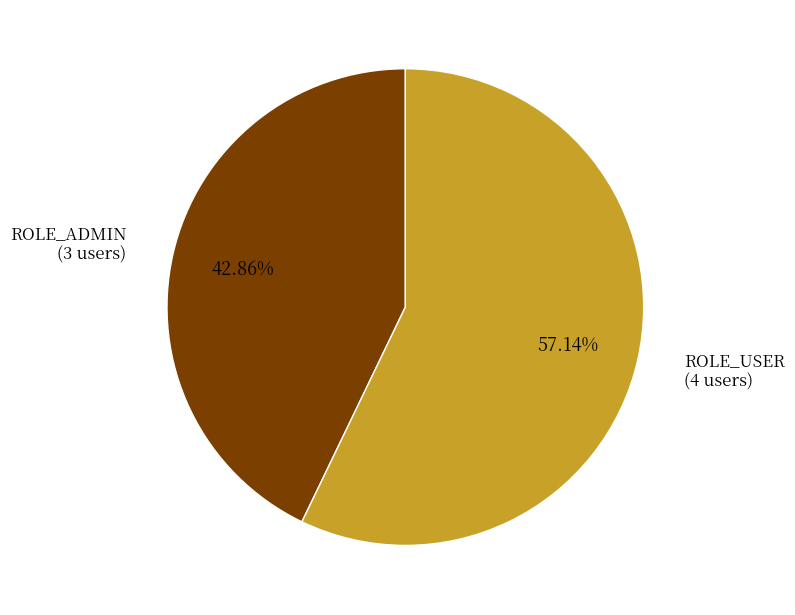

True or false: ROLE_ADMIN accounts for 34% of the total.

False